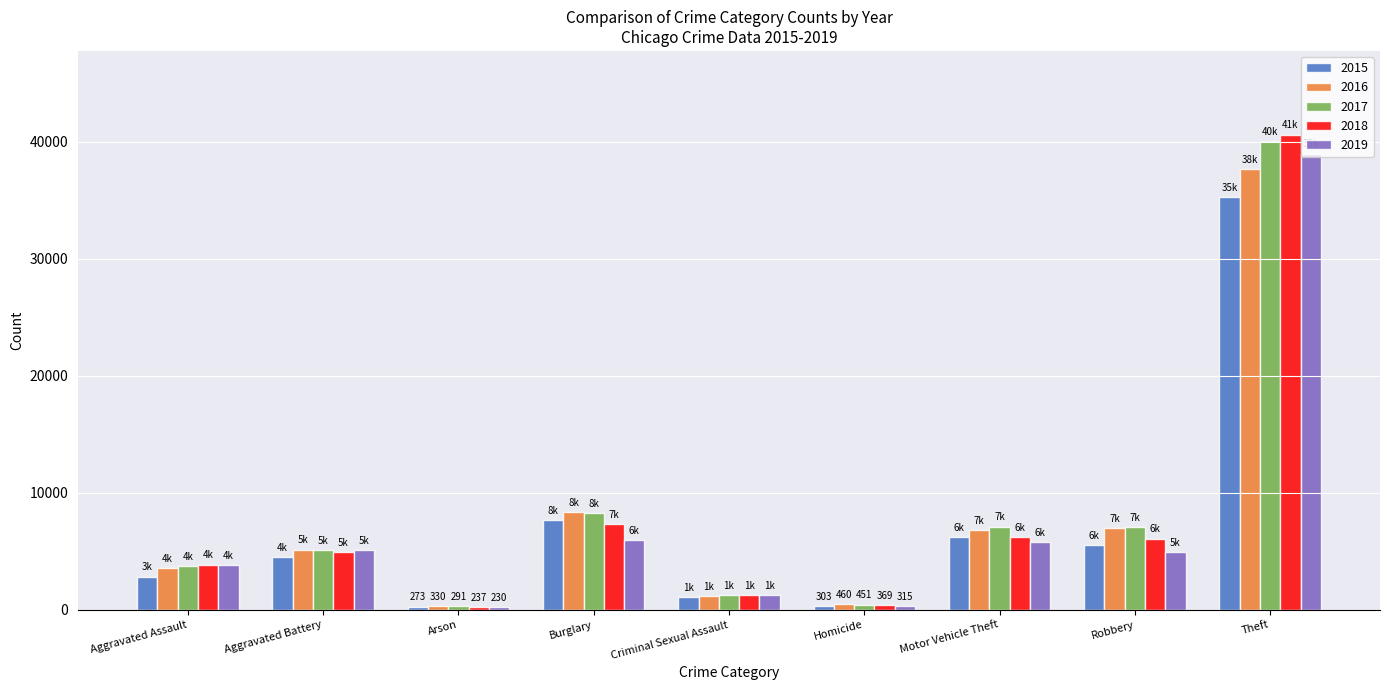

What are all the series names shown in the legend?

2015, 2016, 2017, 2018, 2019